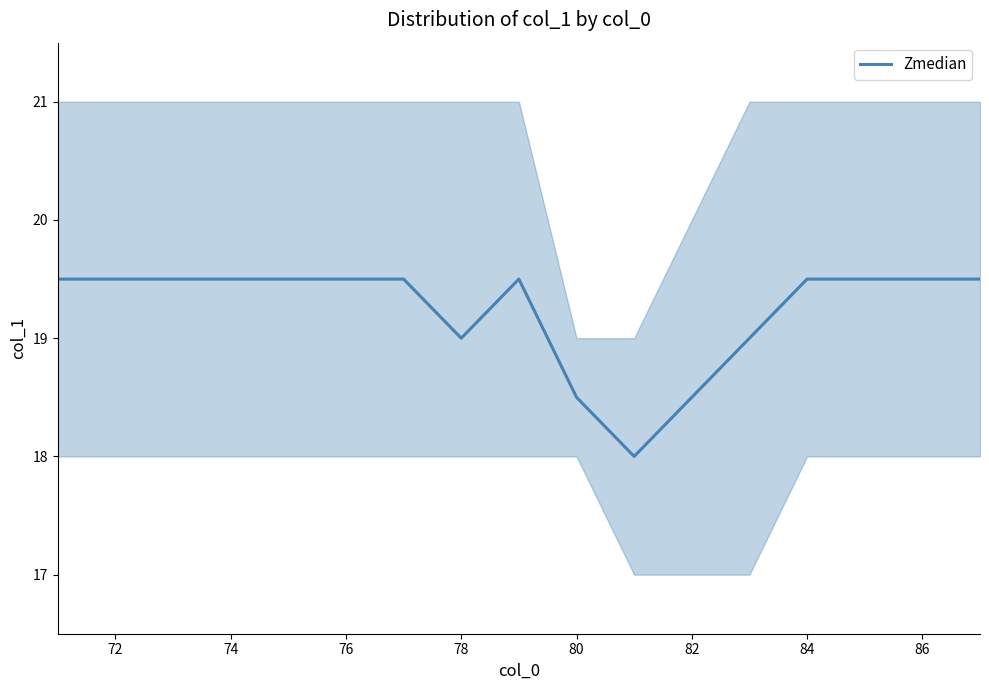

What is the minimum value for Zmedian?

18.0